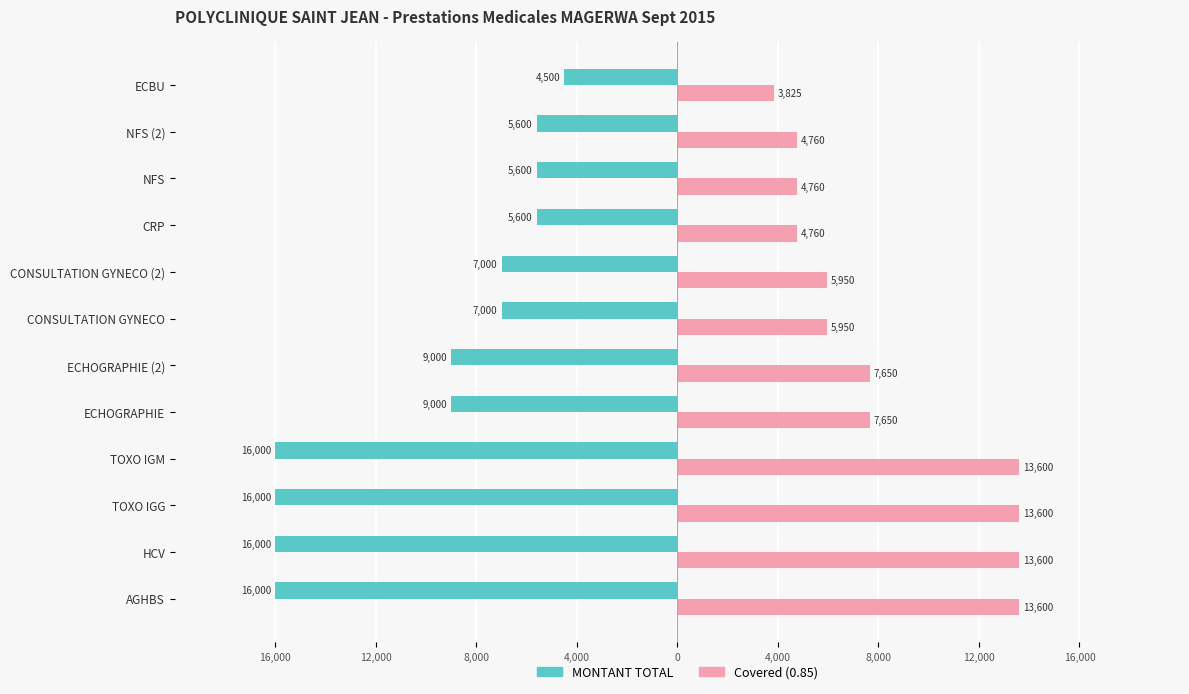

What are all the series names shown in the legend?

MONTANT TOTAL, Covered (0.85)